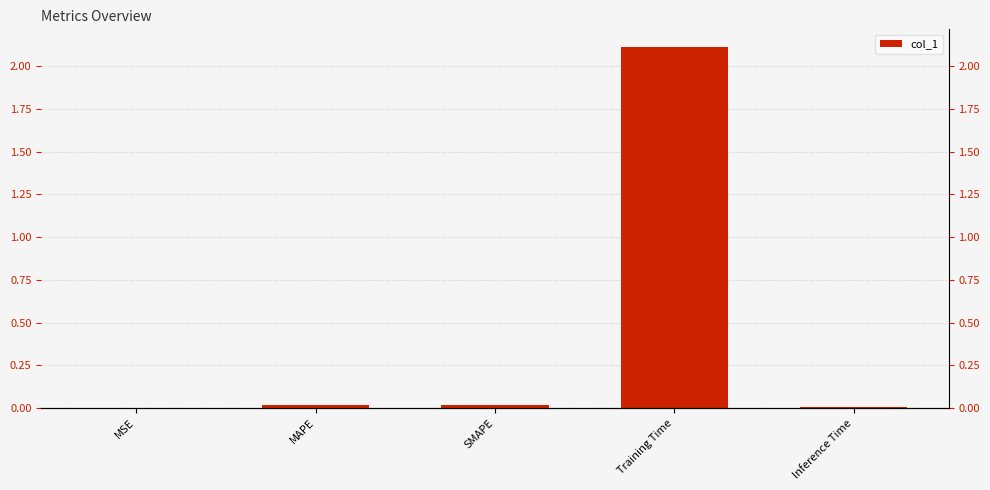

What is the average value?

0.4